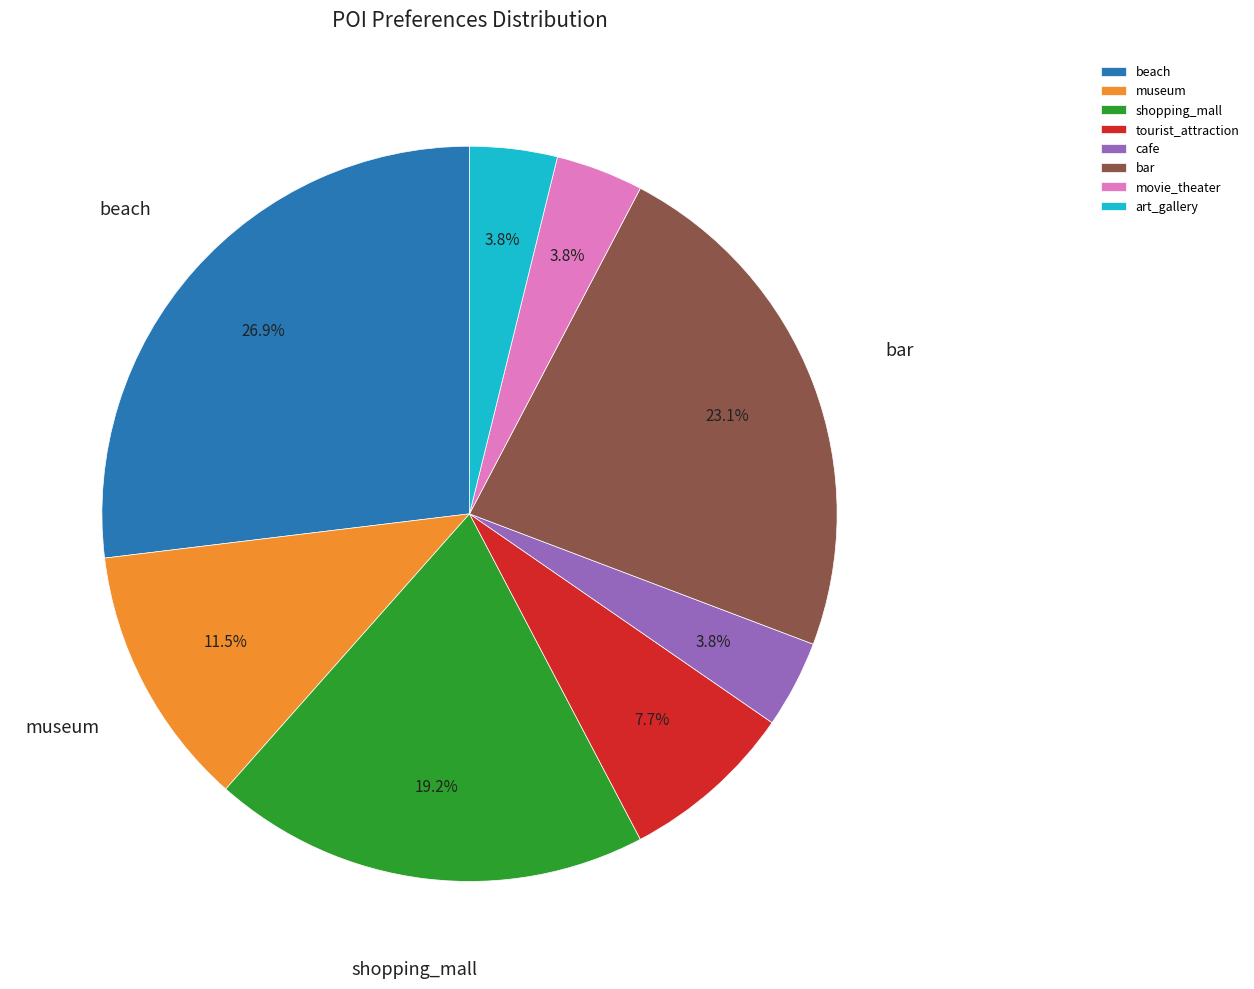

Does tourist_attraction represent more than half of the total?

No